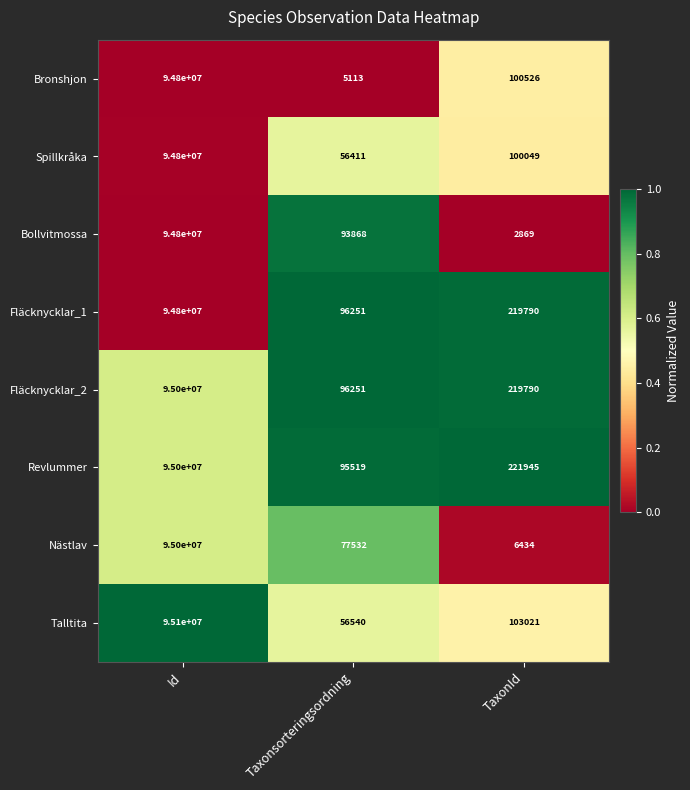

What is the maximum value shown in the chart?

95100000